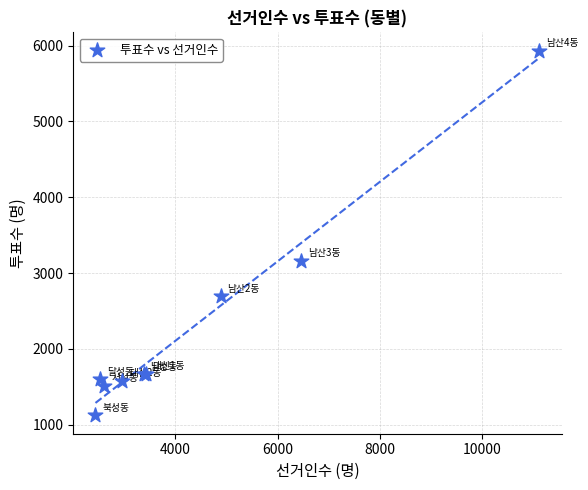

What Y value in the scatter plot is closest to 3528?

3165